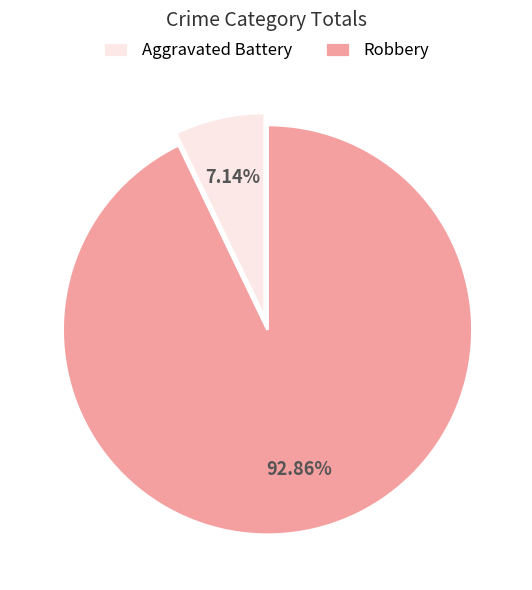

Which slice is the smallest?

Aggravated Battery